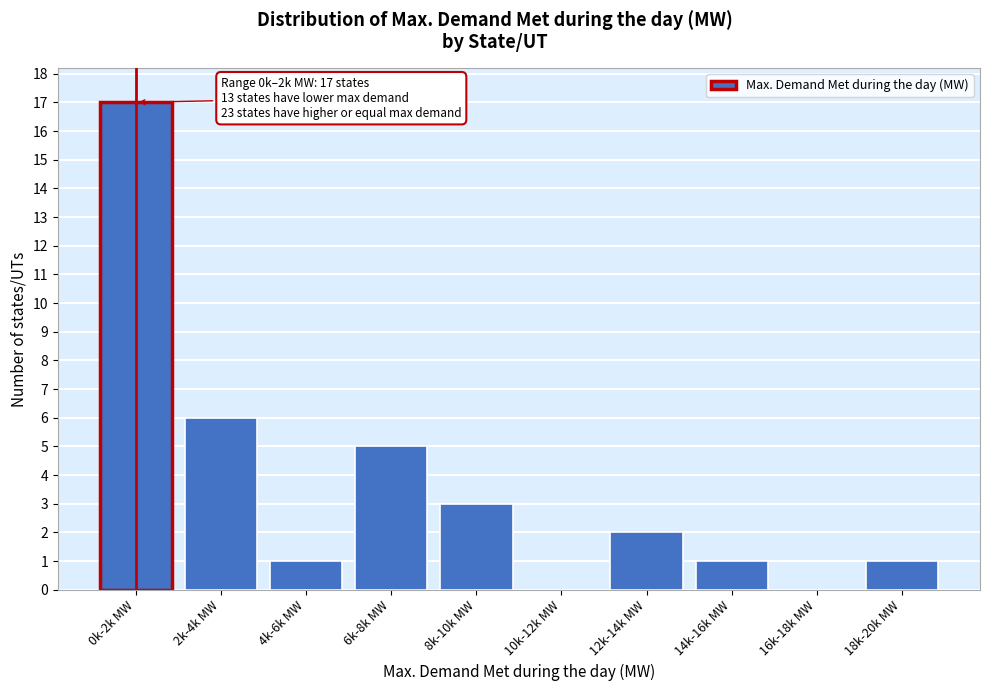

Reading left to right, extract all data points from this chart.

0k-2k MW=17	2k-4k MW=6	4k-6k MW=1	6k-8k MW=5	8k-10k MW=3	10k-12k MW=0	12k-14k MW=2	14k-16k MW=1	16k-18k MW=0	18k-20k MW=1